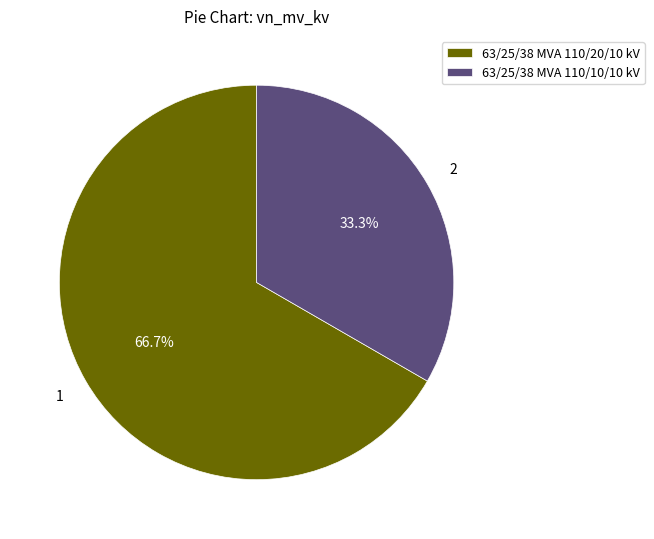

Between 63/25/38 MVA 110/20/10 kV and 63/25/38 MVA 110/10/10 kV, which is larger?

63/25/38 MVA 110/20/10 kV